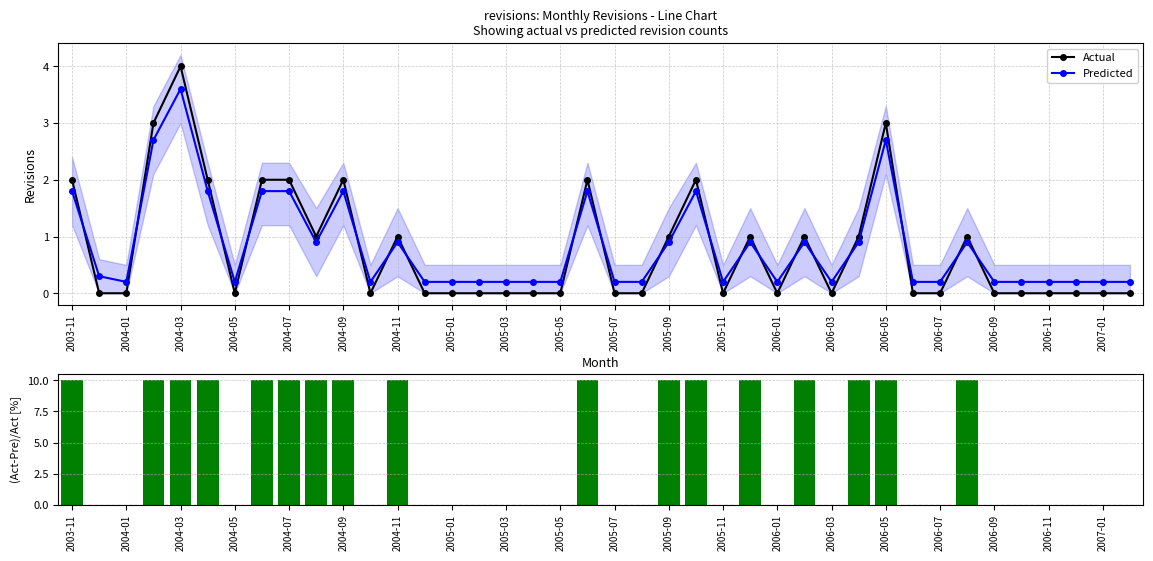

Is the value of Predicted at 2004-09 greater than the value of Actual at 2004-05?

Yes